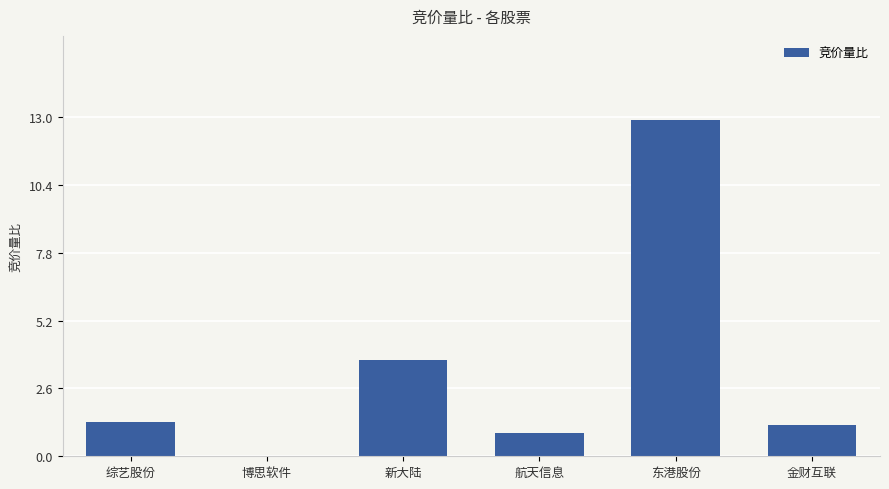

Where is the data nearest to the value 6?

新大陆